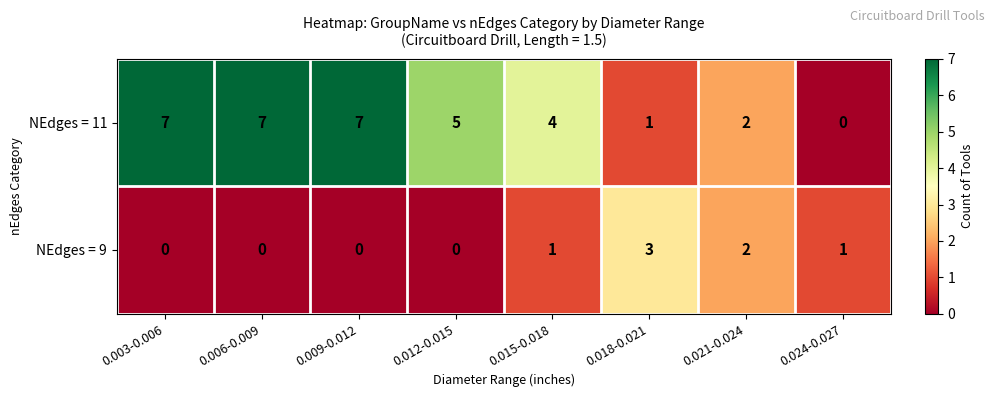

How many data points in NEdges = 11 are less than 5?

4